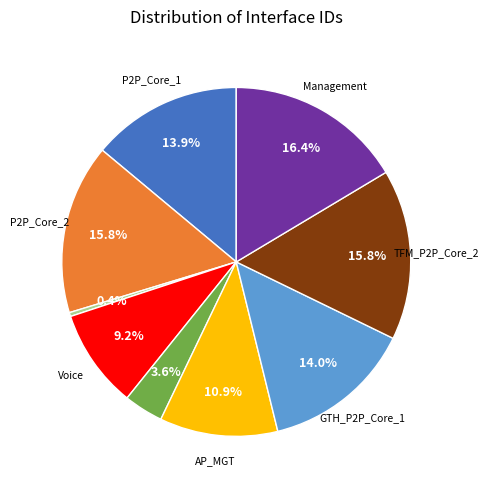

Is there any slice that represents more than half of the pie?

No